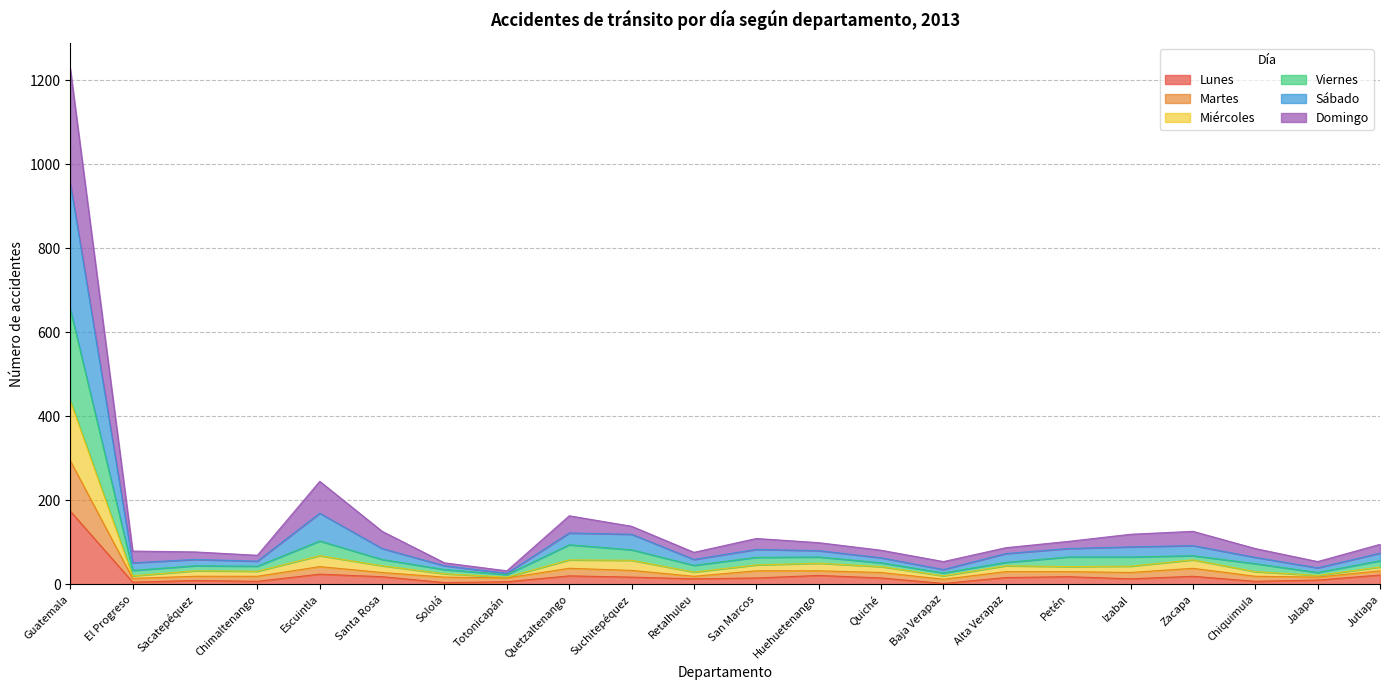

True or false: Sábado and Martes cross at least once.

False